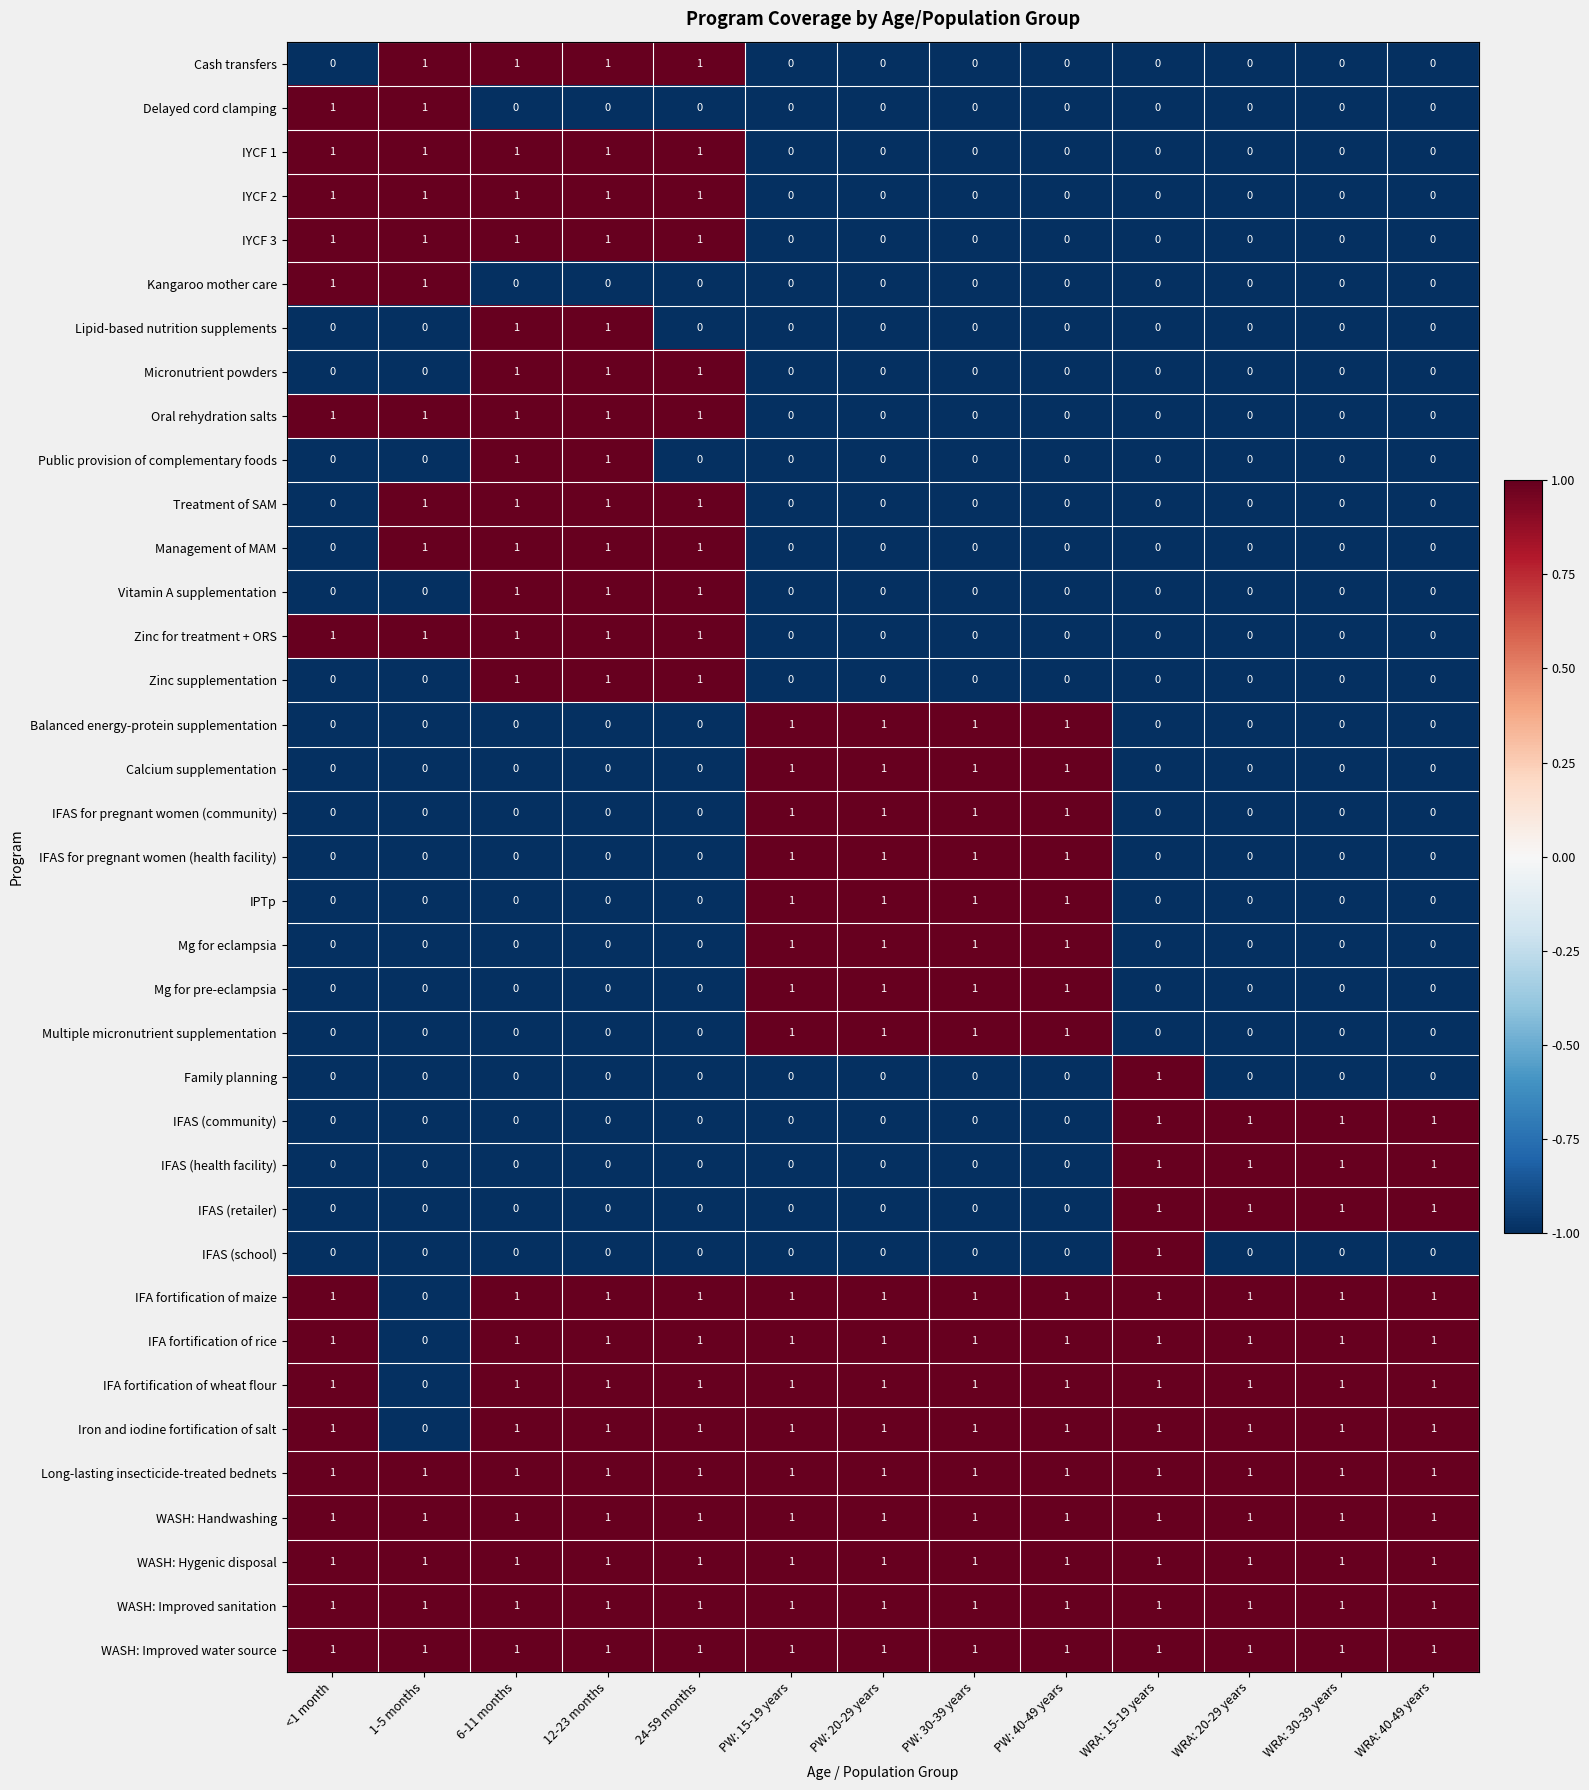

What is the total value across all series at WRA: 30-39 years?

12